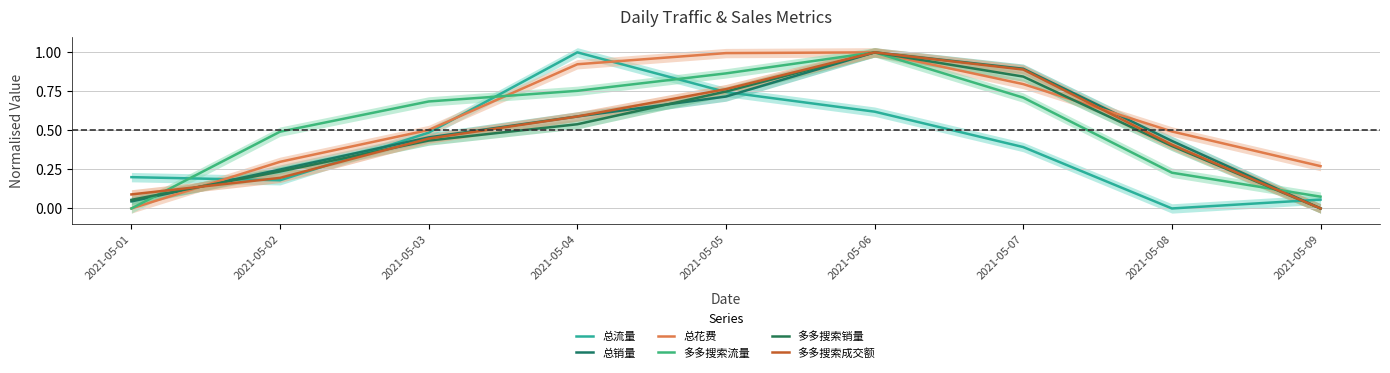

What is the average value of the 总销量 series?

0.5